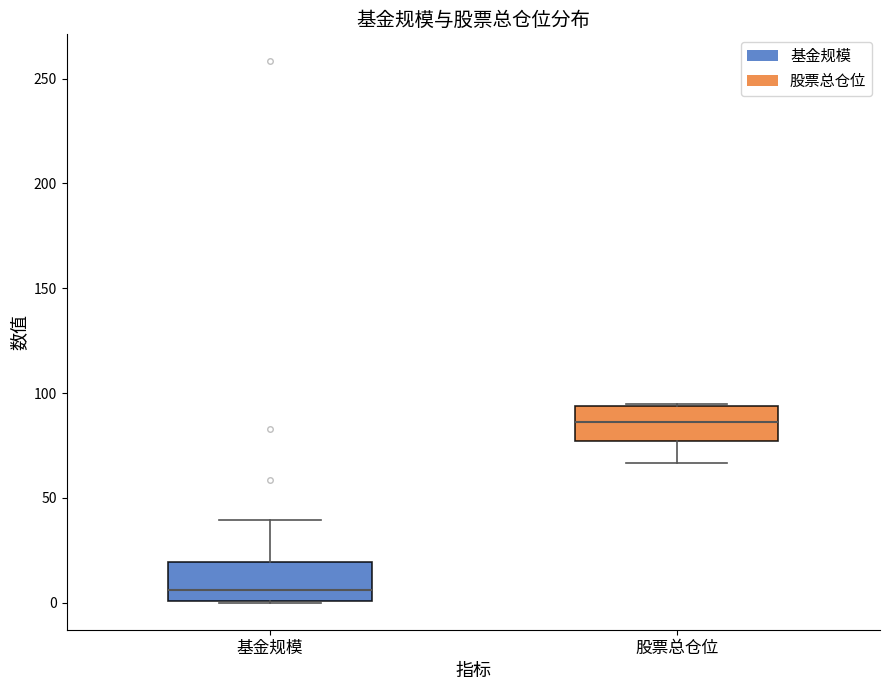

Reading left to right, transcribe this box plot: for each box, give where its median line is, the range the box spans, and where its two whiskers end, as read against the y-axis. The values are not printed on the chart, so give them approximately, as read against the axis.

基金规模: median 5, box 0 to 20, whiskers 0 to 40
股票总仓位: median 85, box 75 to 95, whiskers 65 to 95